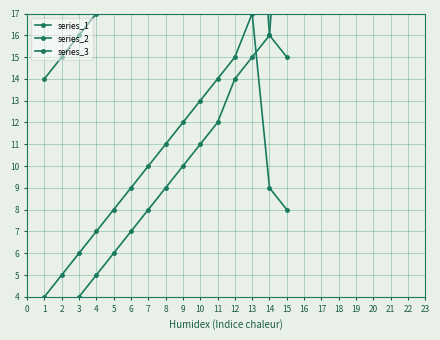

How many data points does each series have?

15